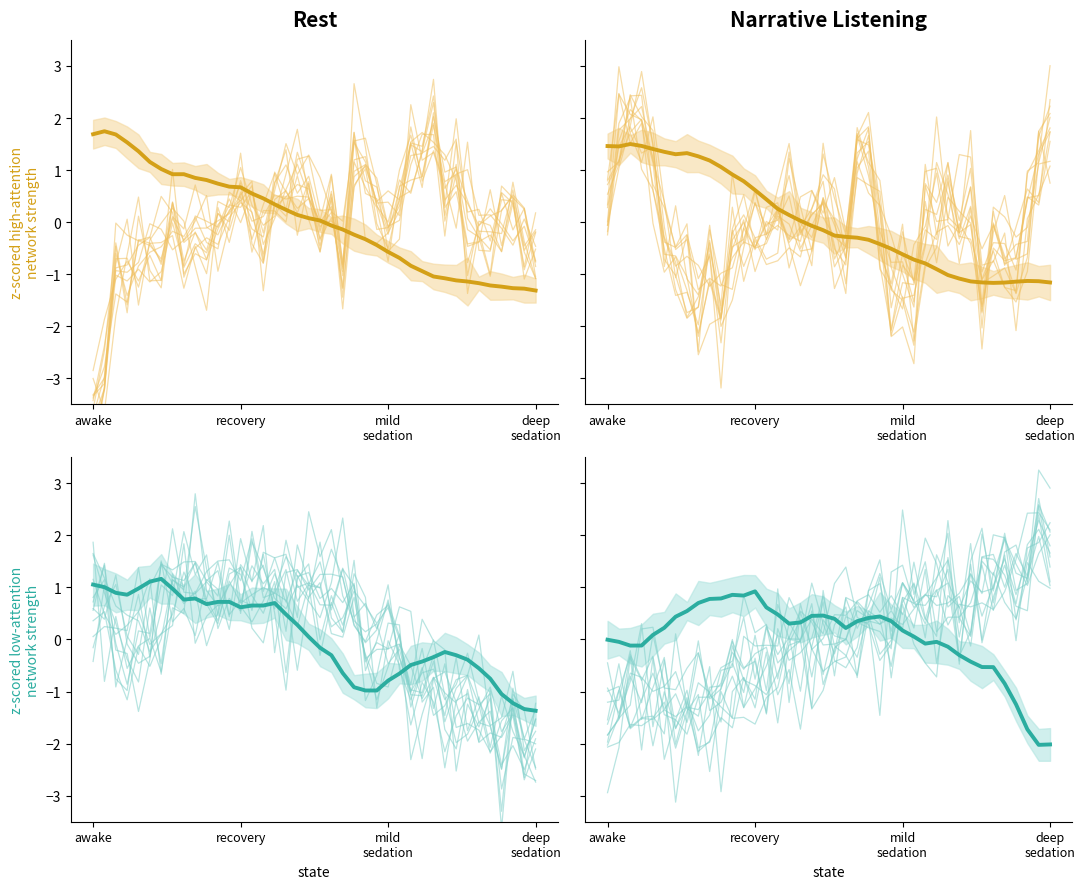

After their last crossing, which series has the higher values: C_1 trend or C_0 trend?

C_1 trend